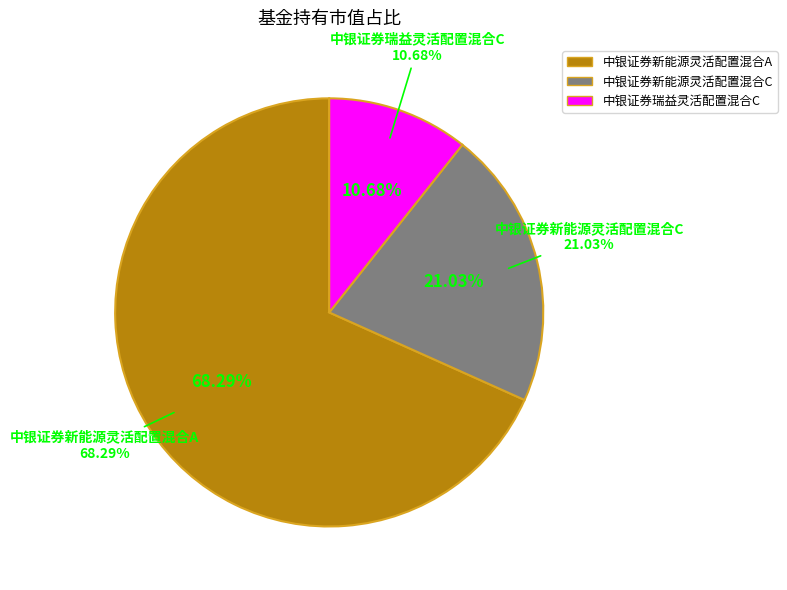

Do 中银证券瑞益灵活配置混合C and 中银证券新能源灵活配置混合A together represent more than half of the pie?

Yes